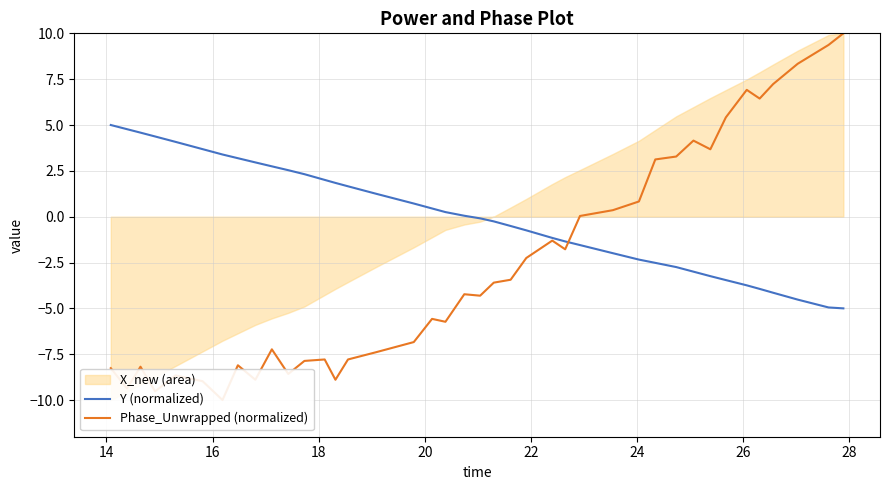

What is the highest value of the Y (normalized) series?

5.0